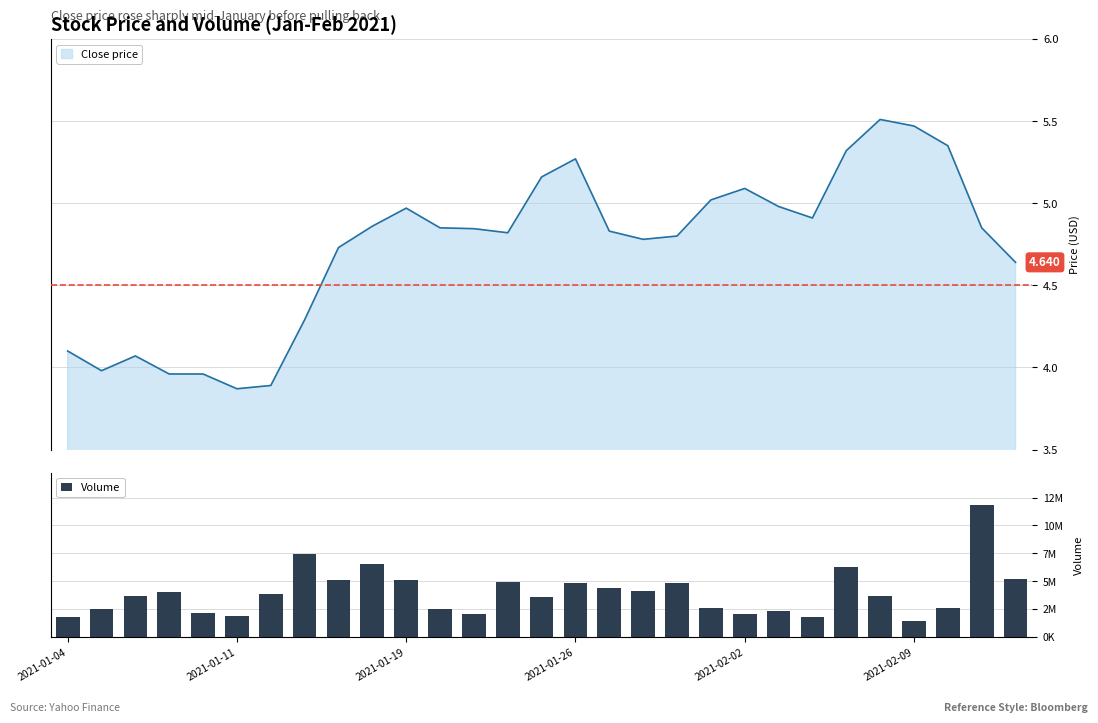

Is it true that the value at 16 is 7231756?

False